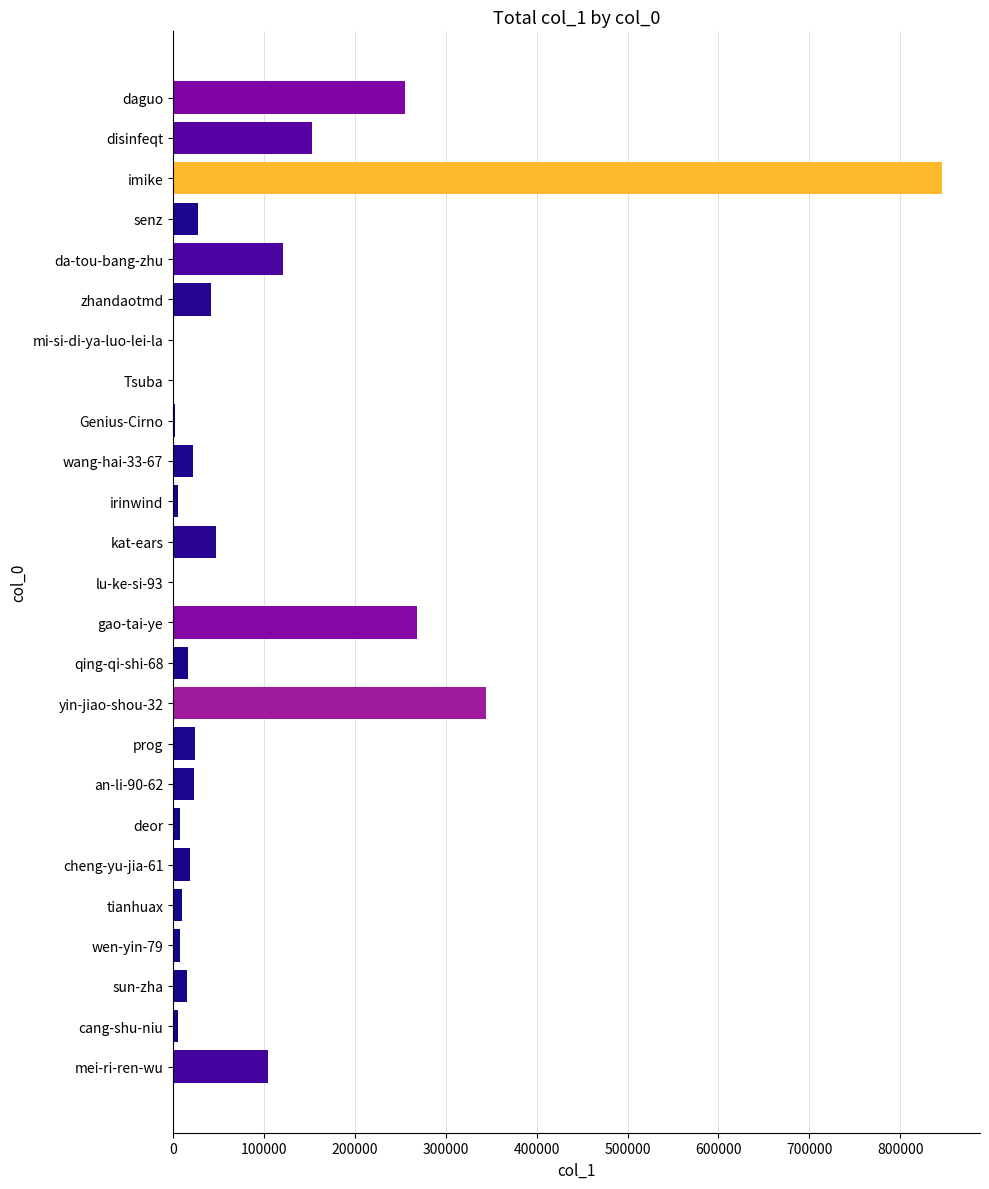

Is it true that the value at daguo is 438897?

False